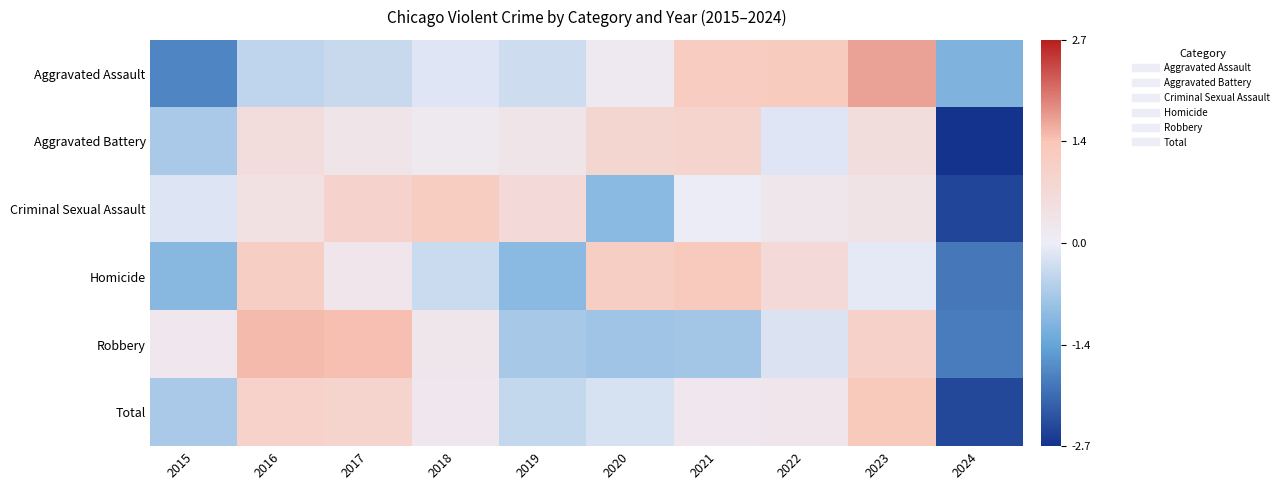

At how many categories does at least one series exceed 0?

9